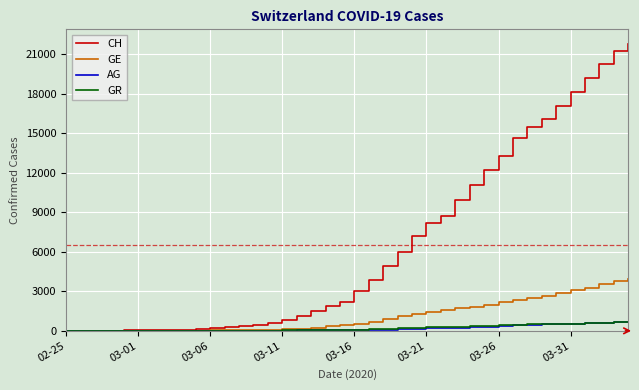

Which series has the largest total across all categories?

CH